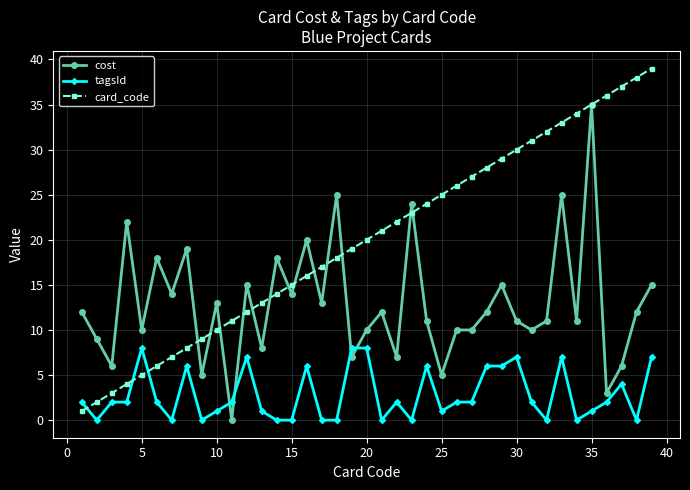

True or false: cost and tagsId intersect in this chart.

True